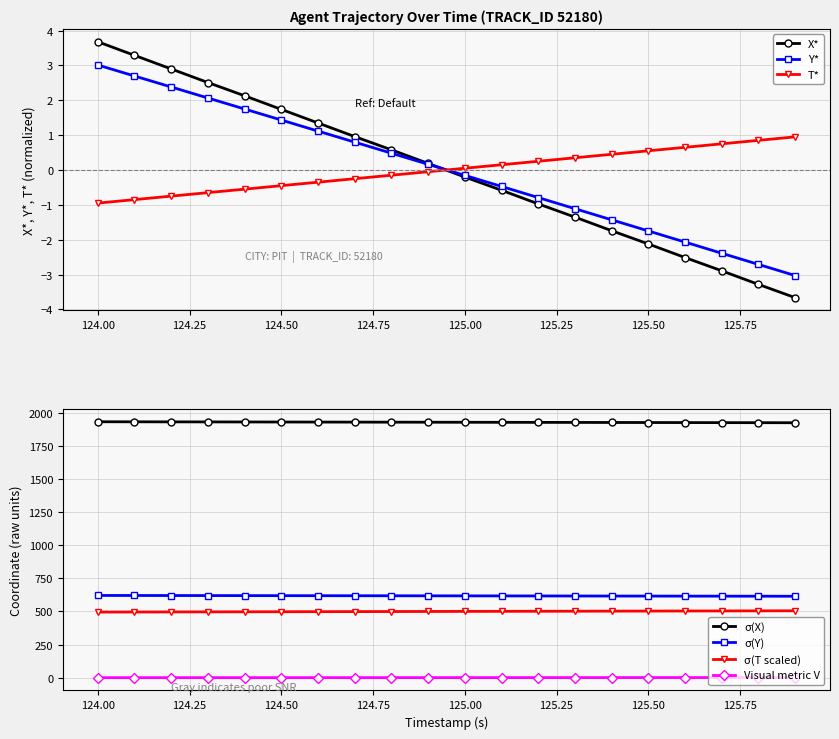

Where is X nearest to the value 0?

124.9